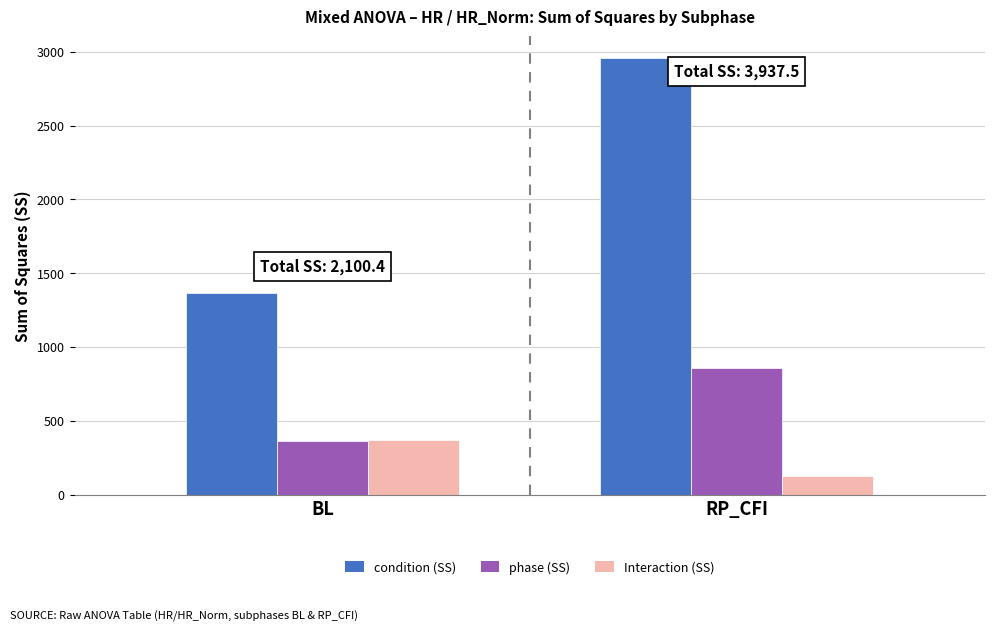

What is the highest value of the phase (SS) series?

854.7